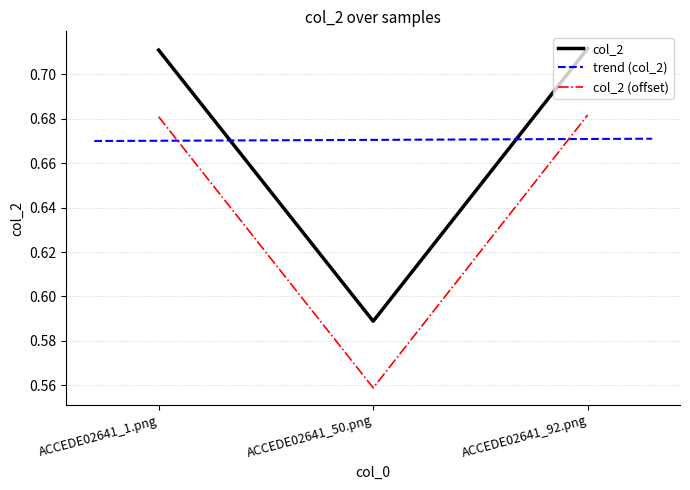

Which has a higher value, ACCEDE02641_92.png or ACCEDE02641_1.png?

ACCEDE02641_92.png